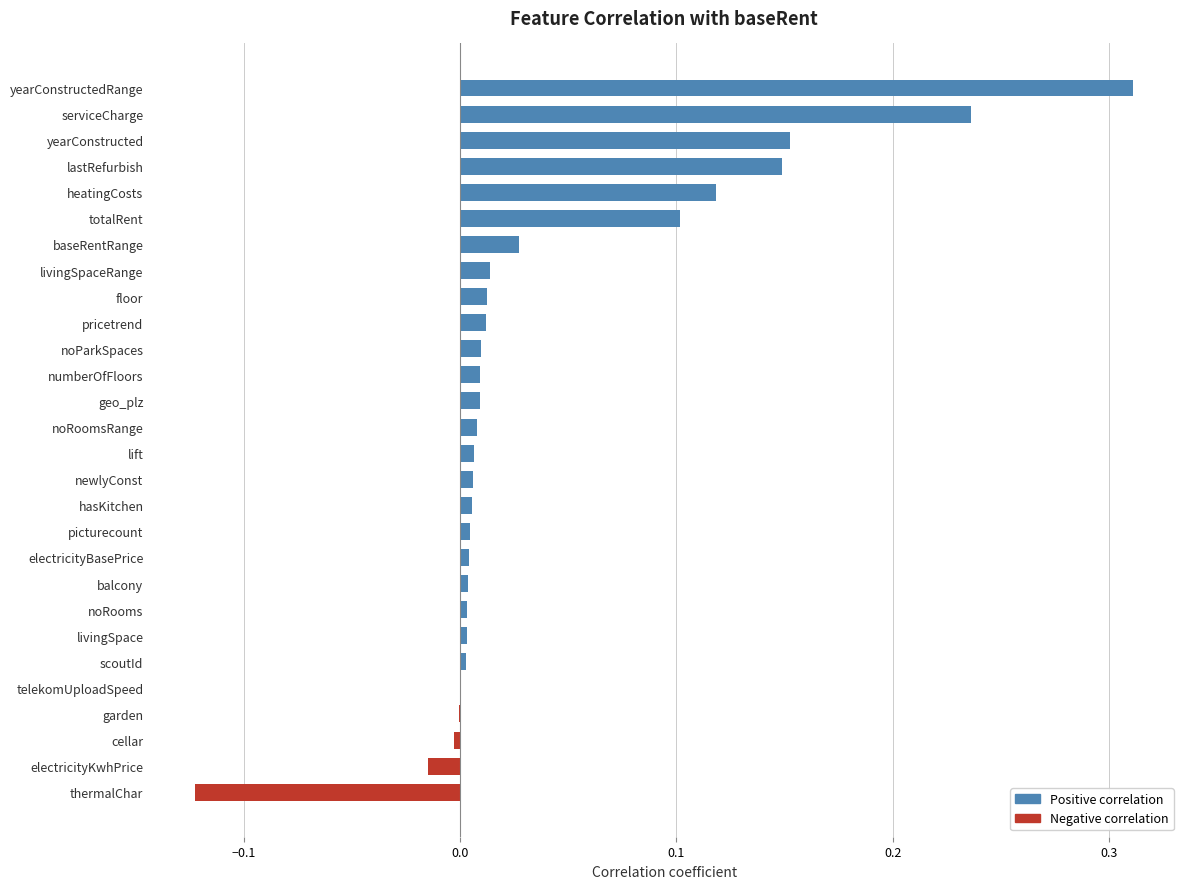

How many bars are there in each group?

2